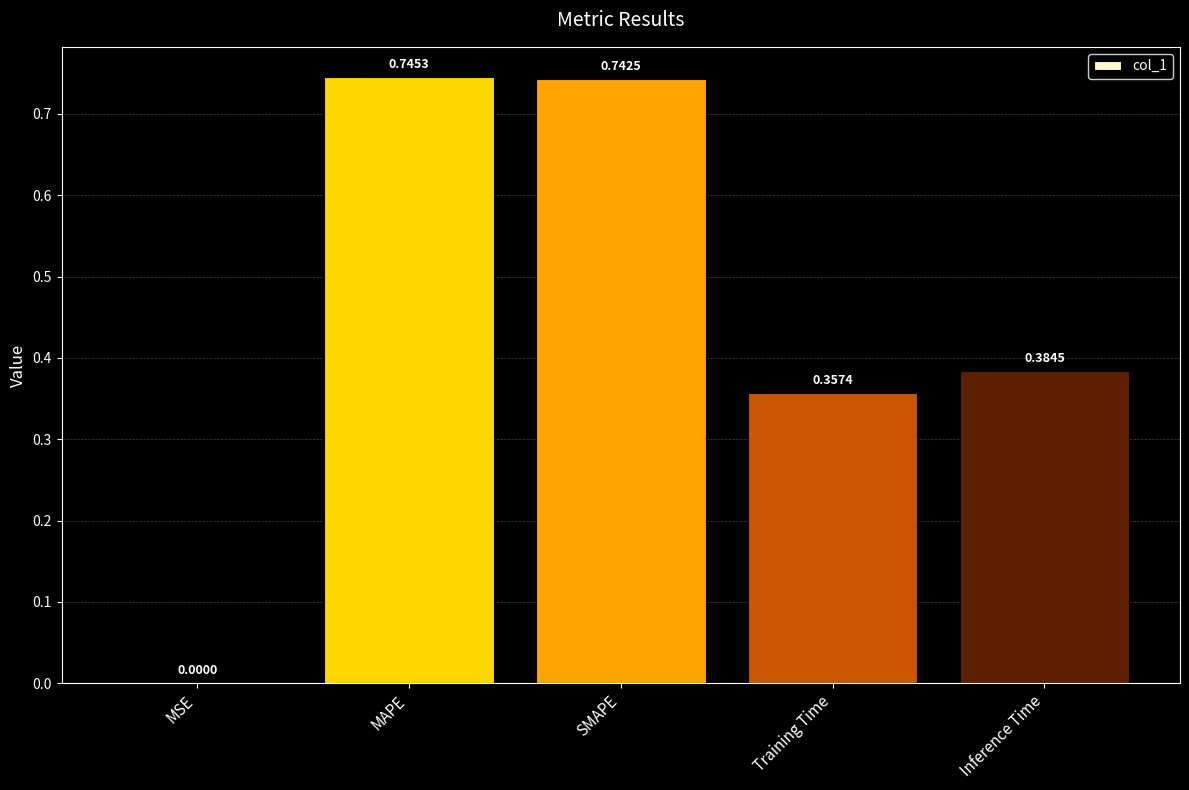

At which category does the chart reach its peak across all series?

MAPE